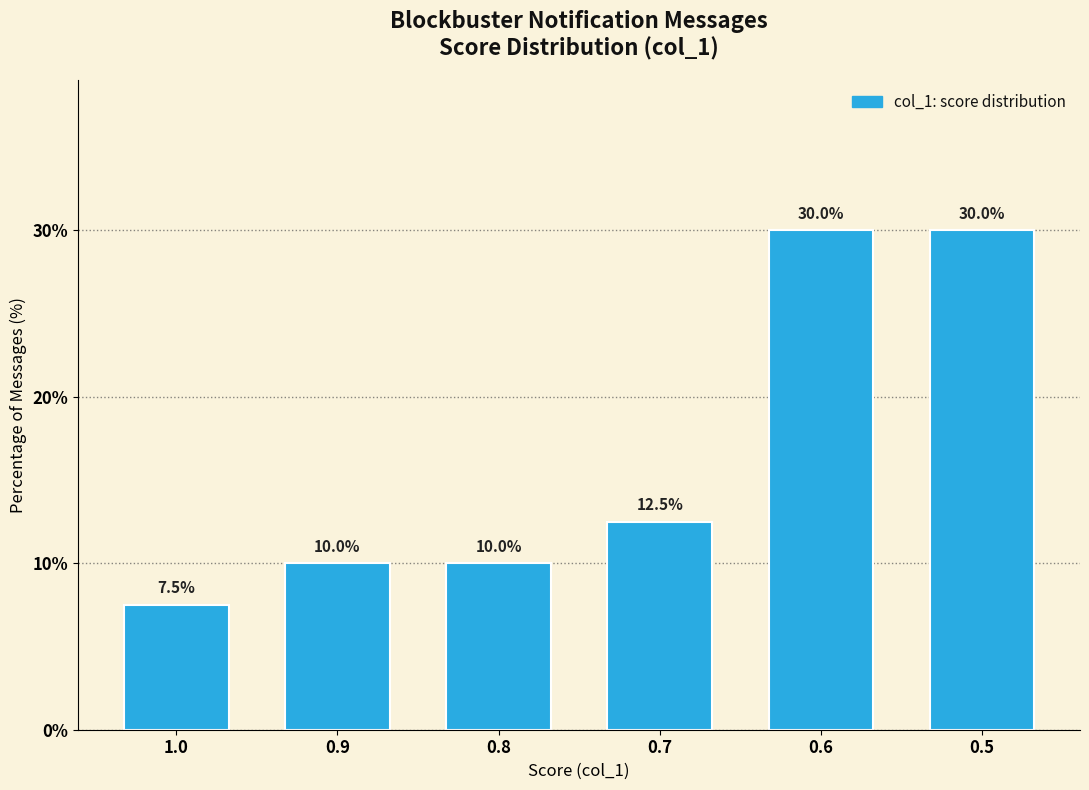

What is the greatest value displayed?

30.0